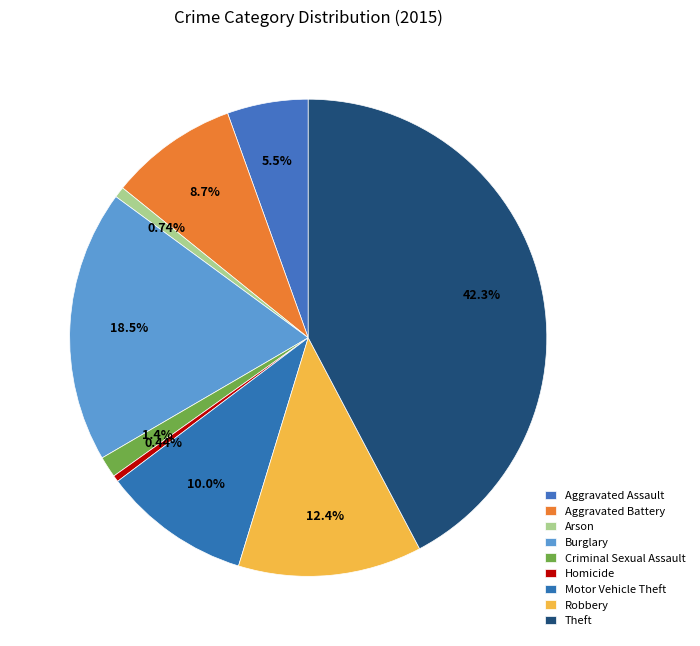

How many slices are in this pie chart?

9